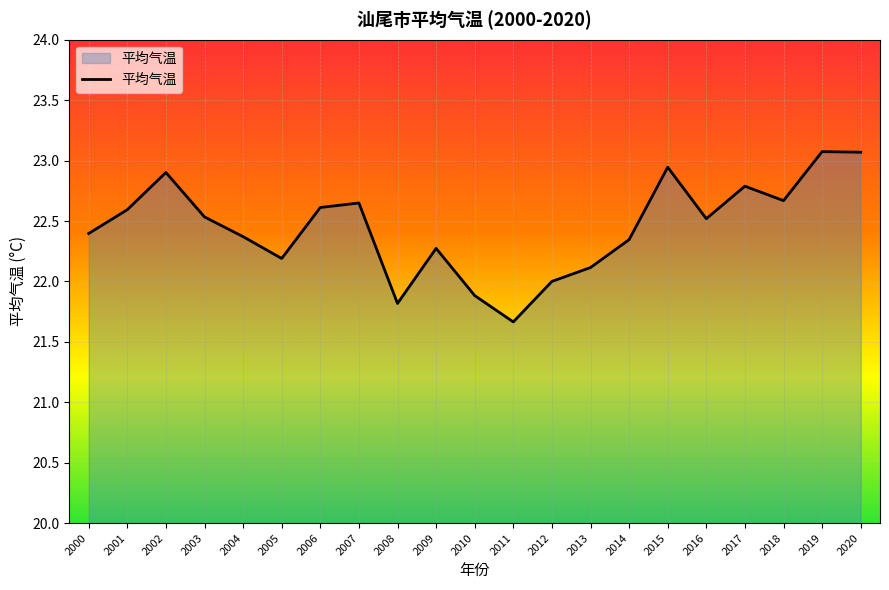

How many lines are shown in the chart?

1